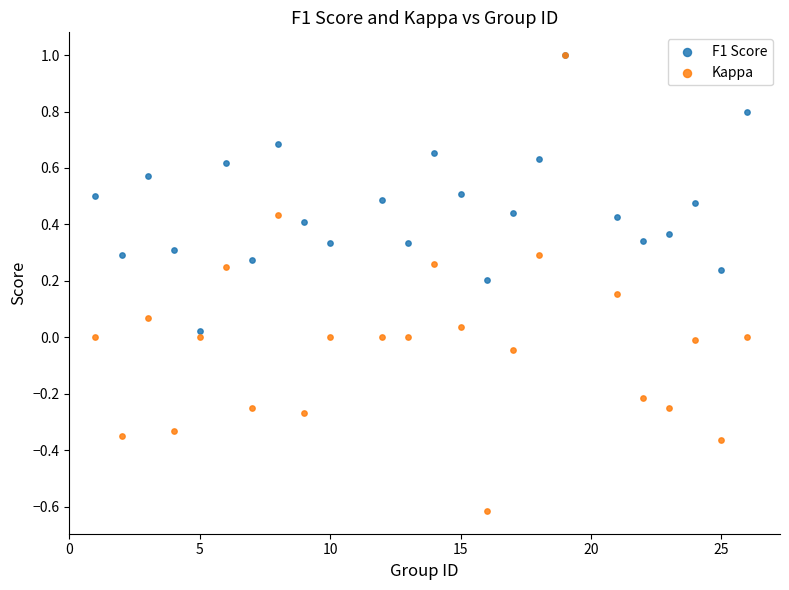

What are all the series names shown in the legend?

F1 Score, Kappa